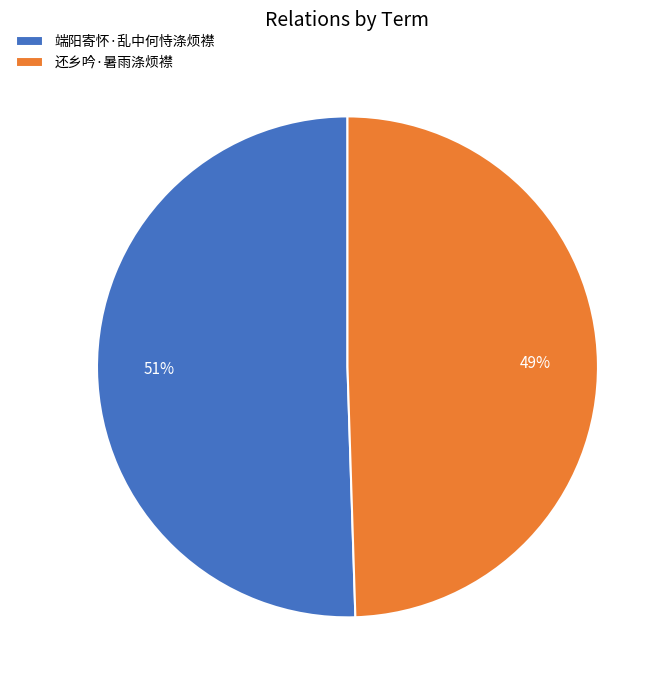

Which slice is the smallest?

还乡吟·暑雨涤烦襟